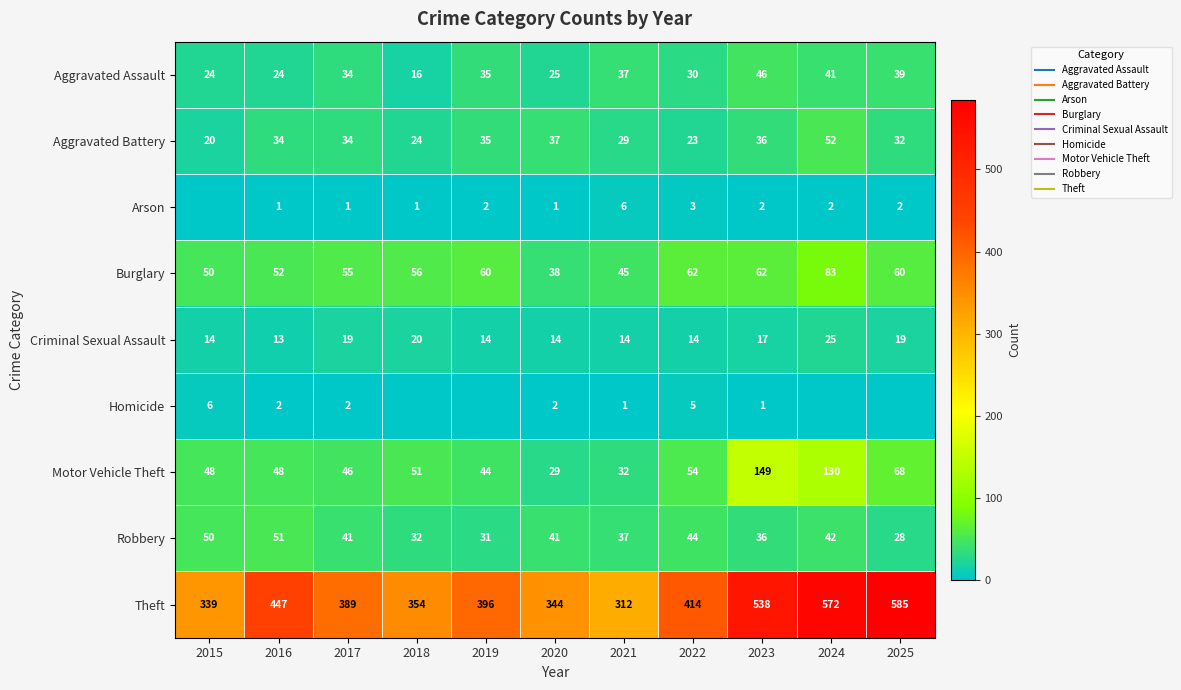

What is the maximum value shown in the chart?

585